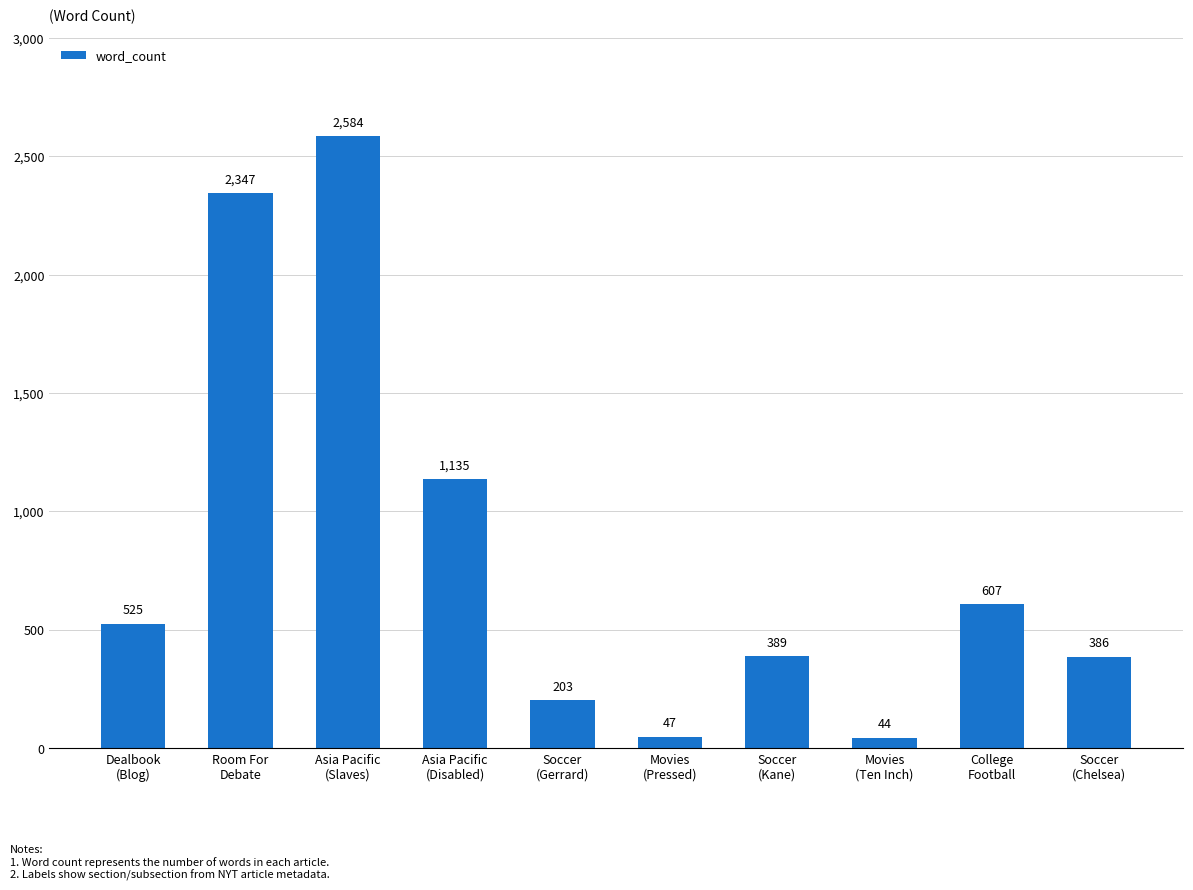

What is the sum of the values at College
Football and Movies
(Ten Inch)?

651